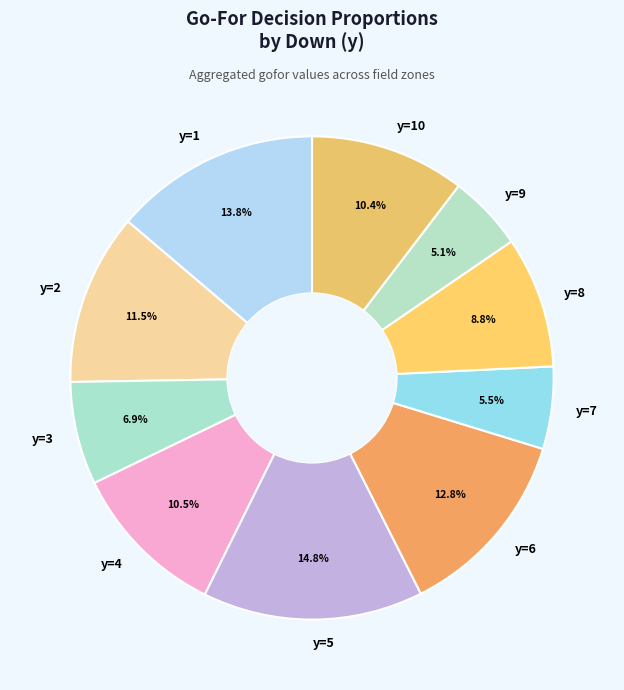

Which has a higher value, y=10 or y=5?

y=5